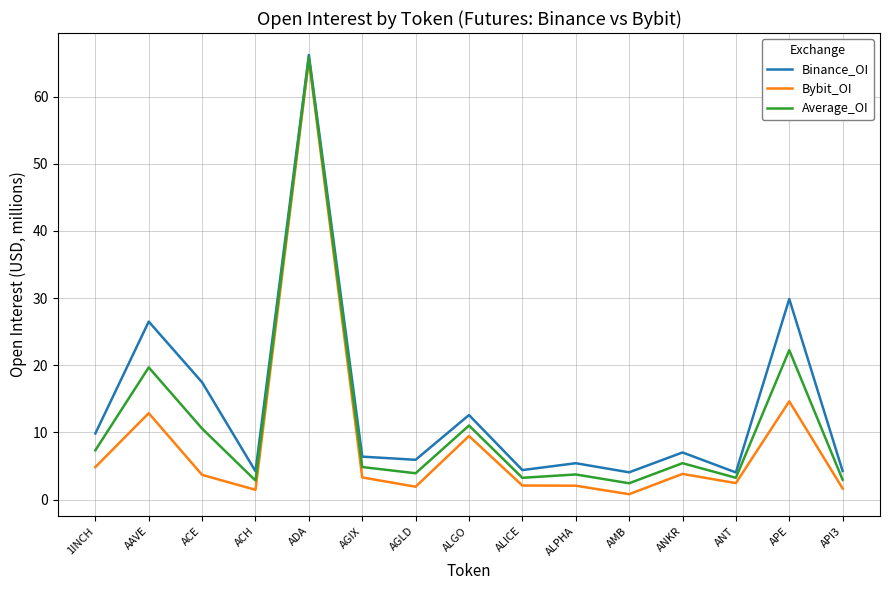

At which label does Bybit_OI reach its peak?

ADA